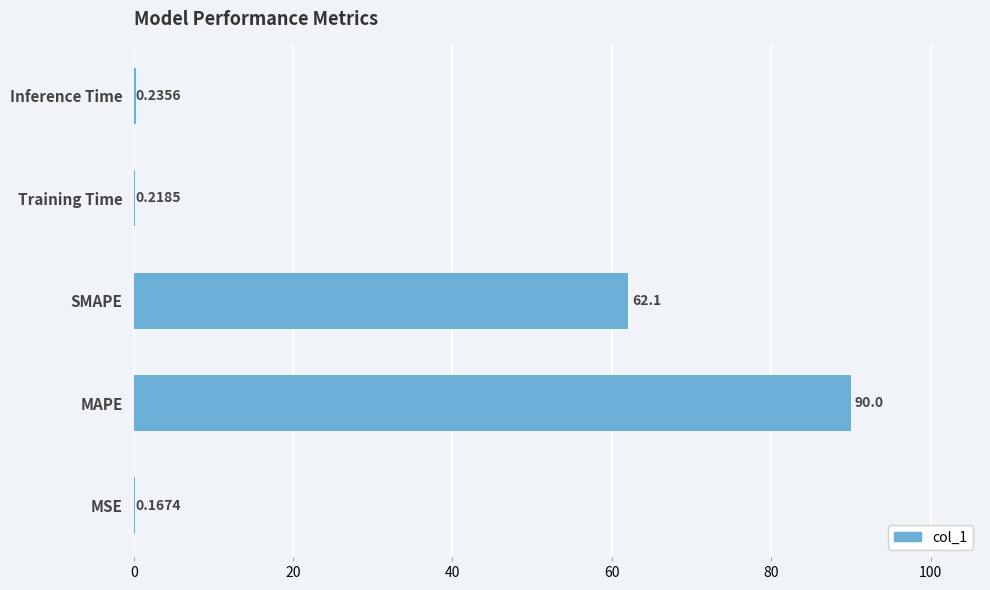

What is the sum of the values at MSE and MAPE?

90.2